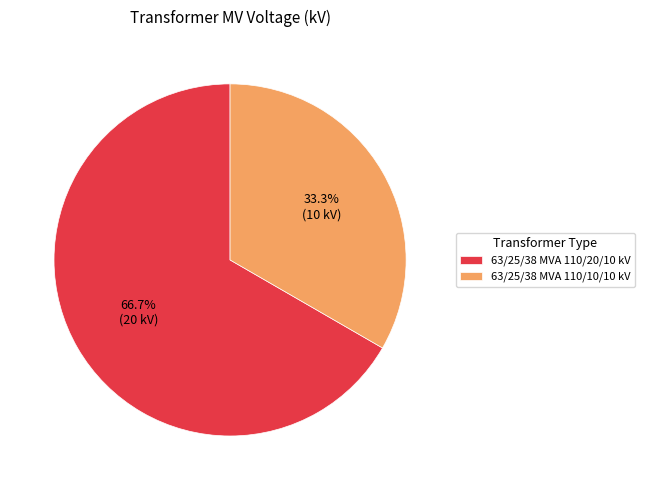

Combined, what portion of the pie is 63/25/38 MVA 110/20/10 kV and 63/25/38 MVA 110/10/10 kV?

100.0%